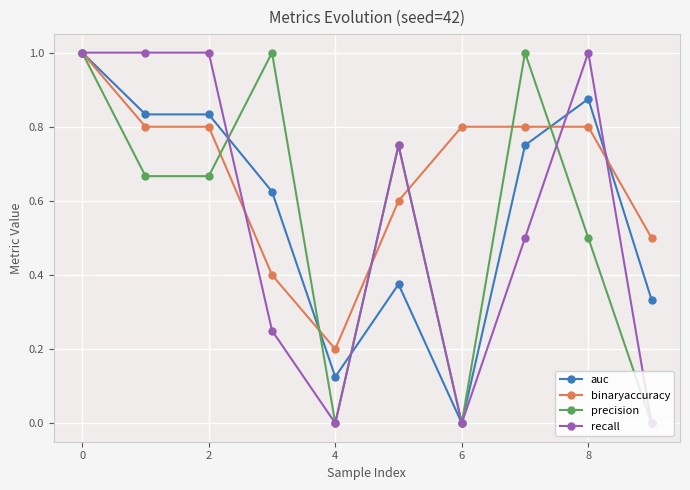

What is the value of the recall point at the 8th from the left?

0.5